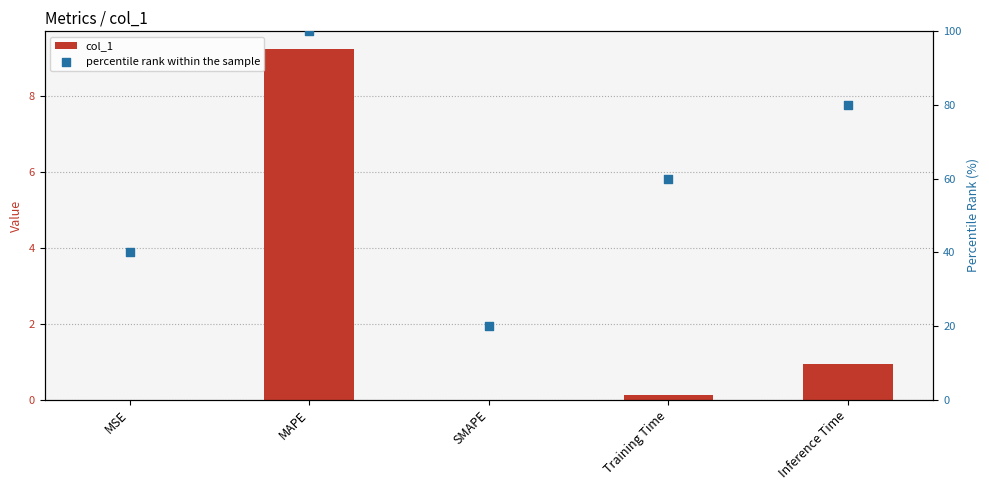

At which category is the sum across all series the highest?

MAPE